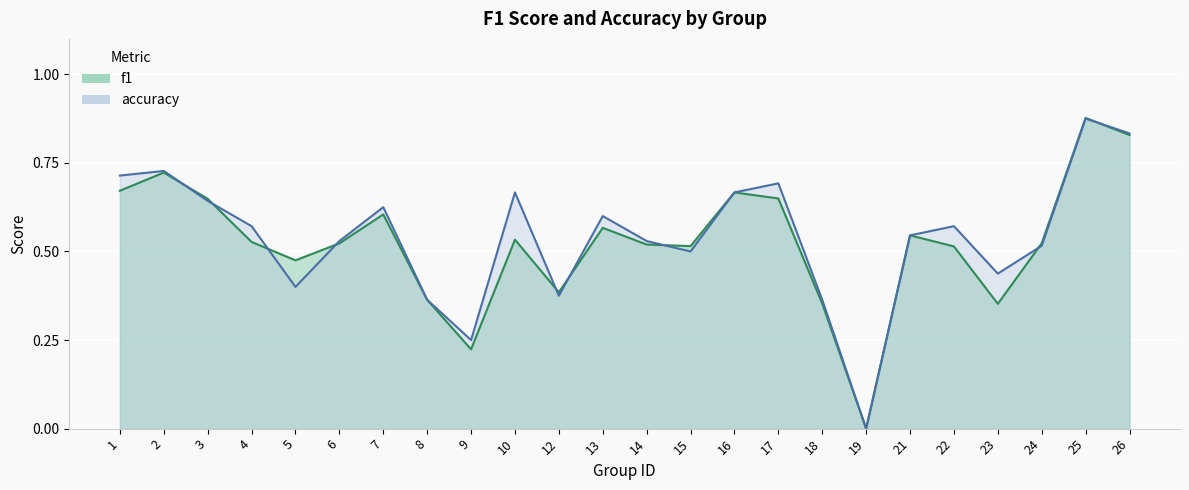

Where is the first local maximum for accuracy?

2